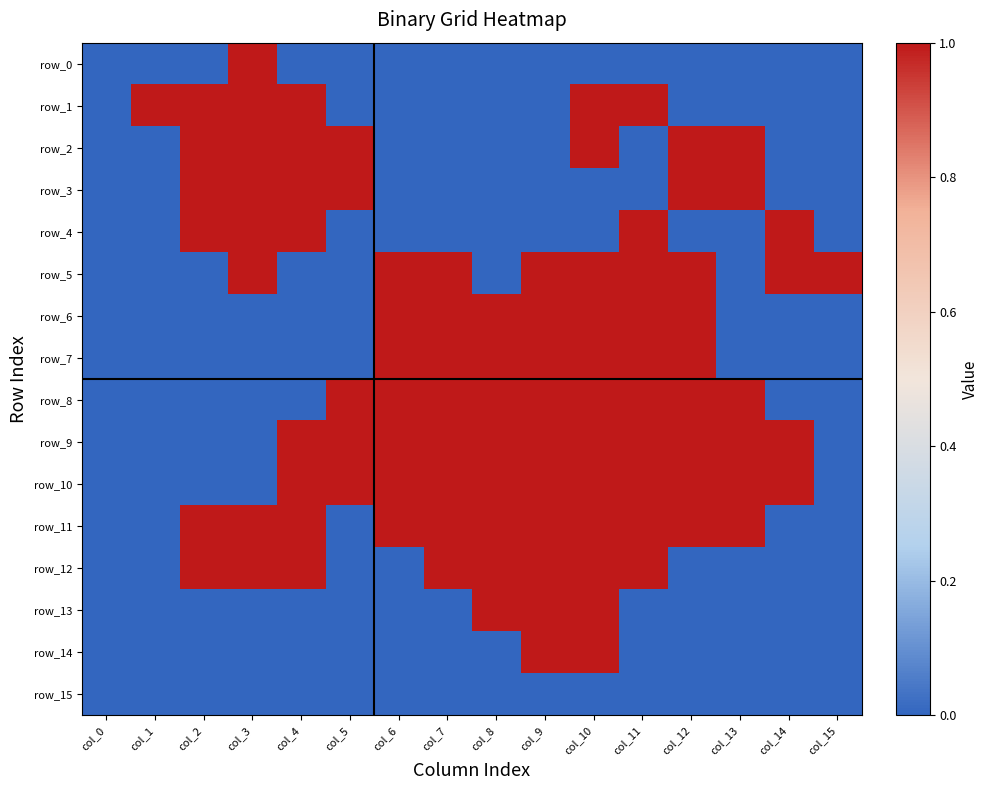

Which series has the widest spread of values?

row_0